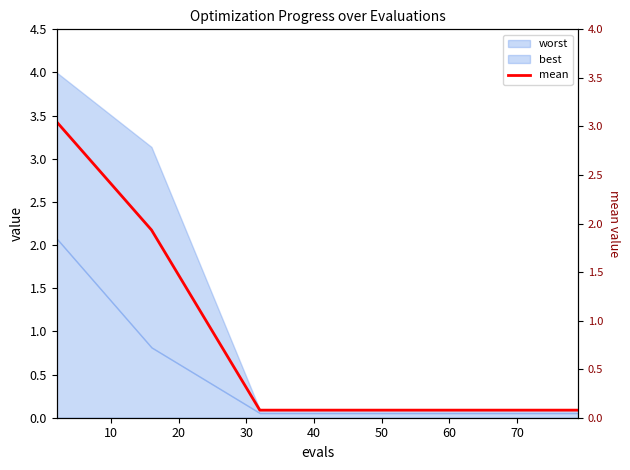

What is the difference between the maximum and minimum values?

3.0